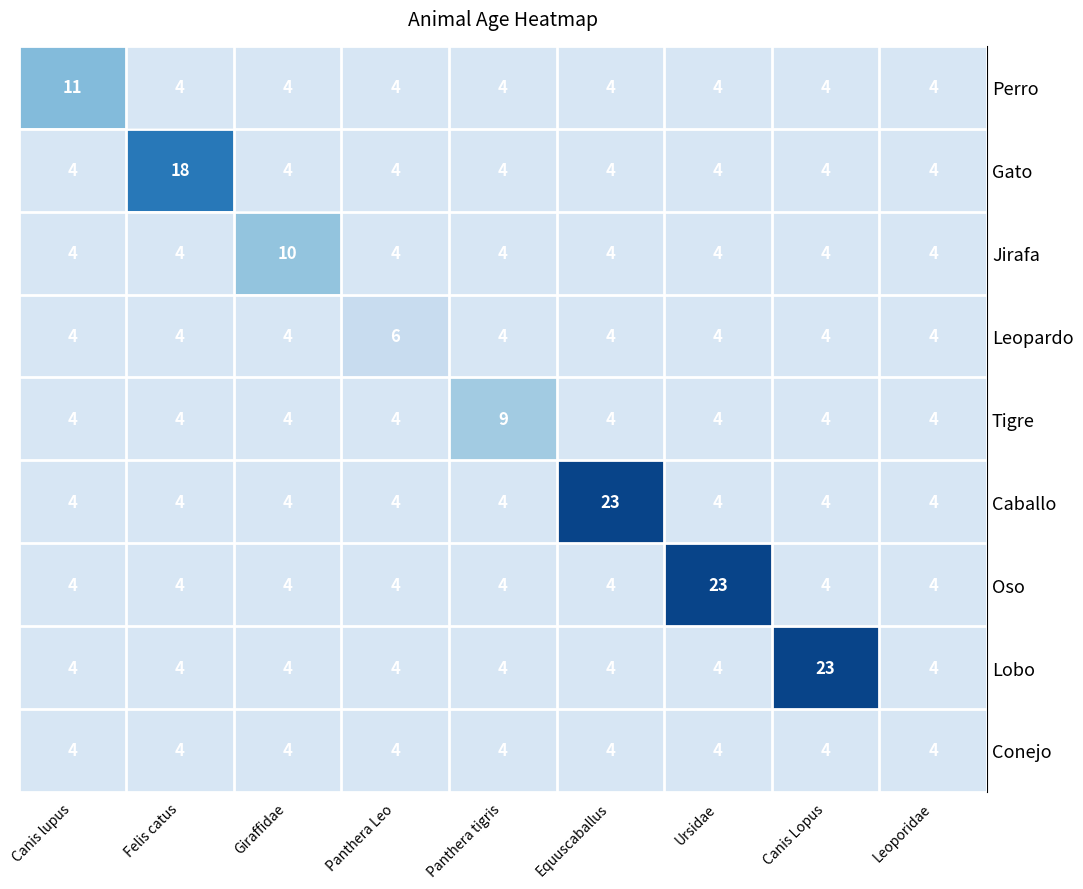

What is the difference between the highest and lowest values at Panthera tigris?

5